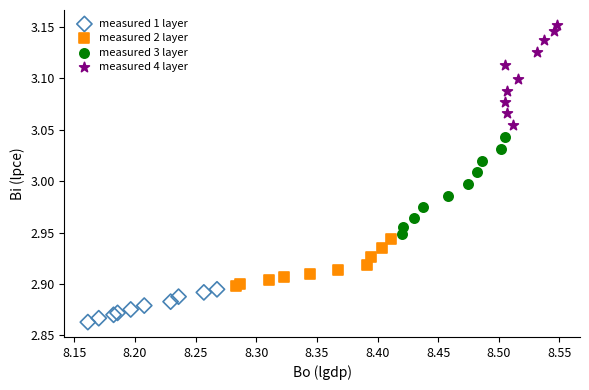

Which series contains the highest Y value?

measured 4 layer